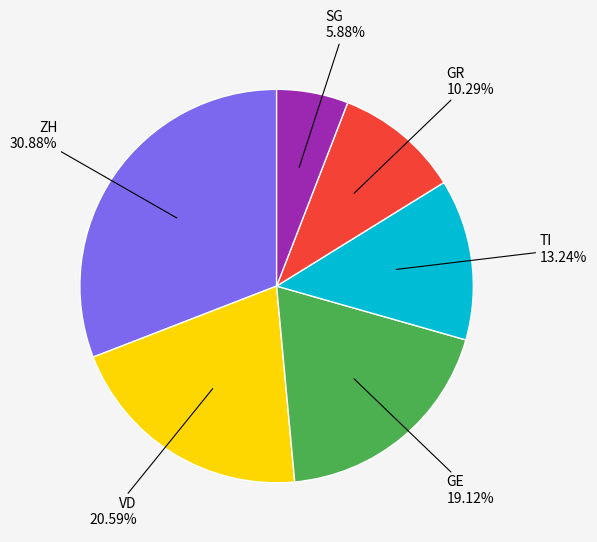

Is the sum of VD and GR greater than half?

No